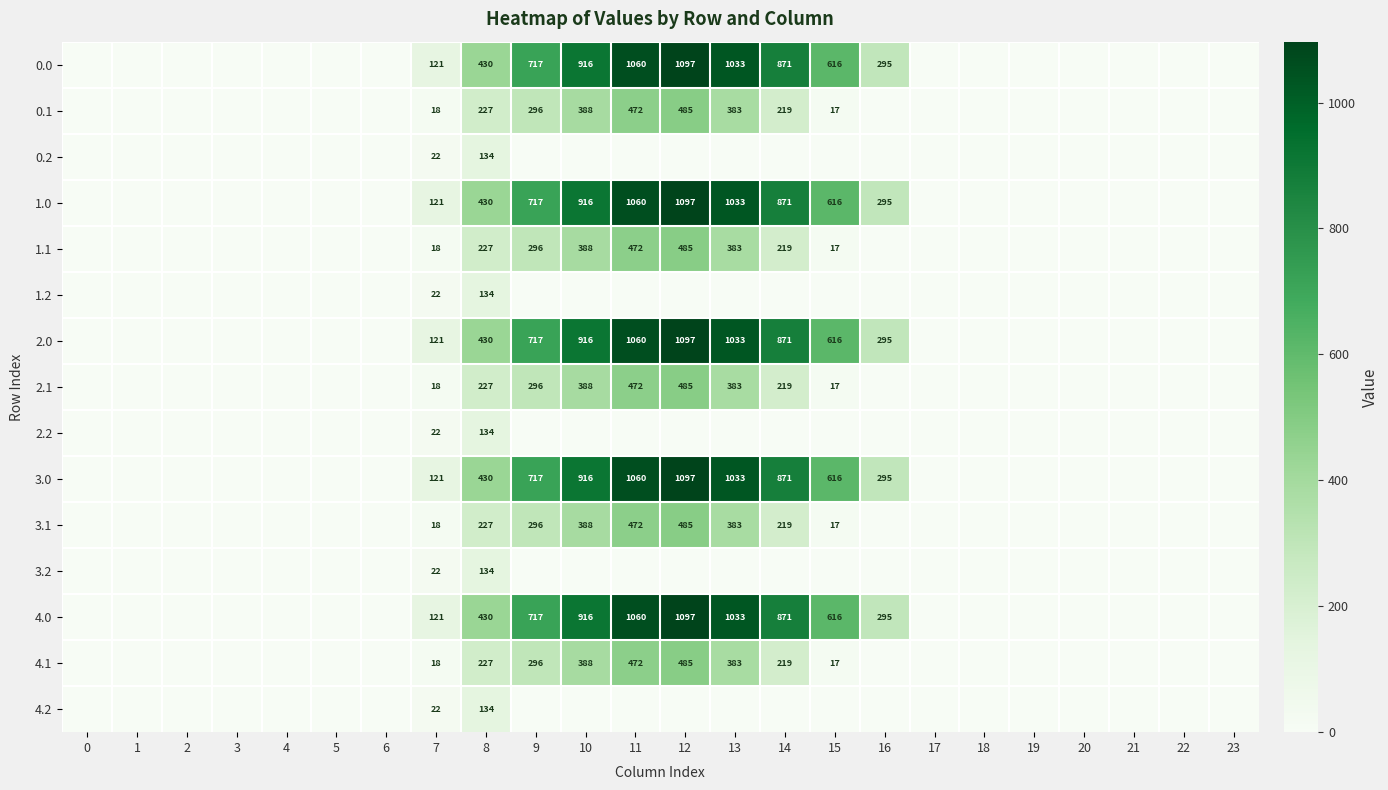

How many distinct data groups are displayed?

15